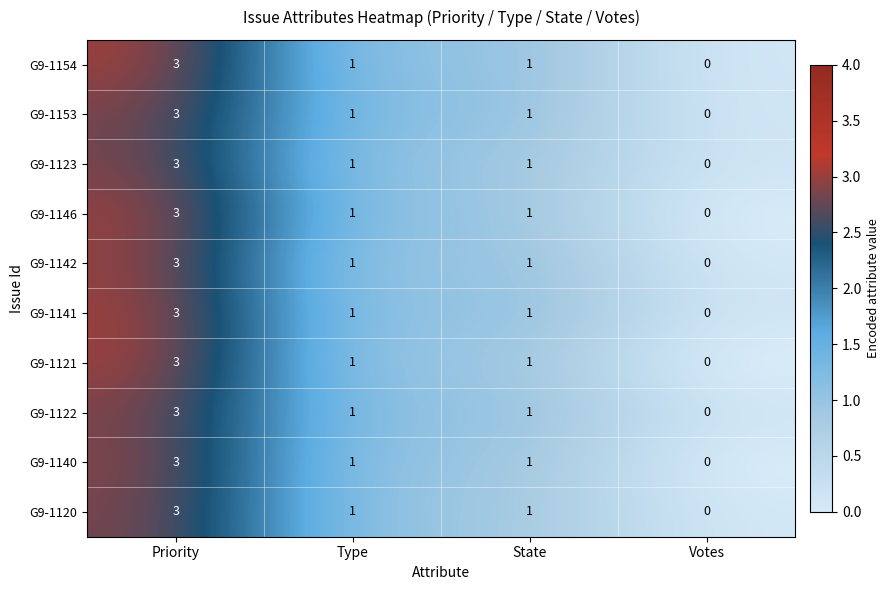

What is the difference between the maximum and minimum values in the G9-1140 series?

3